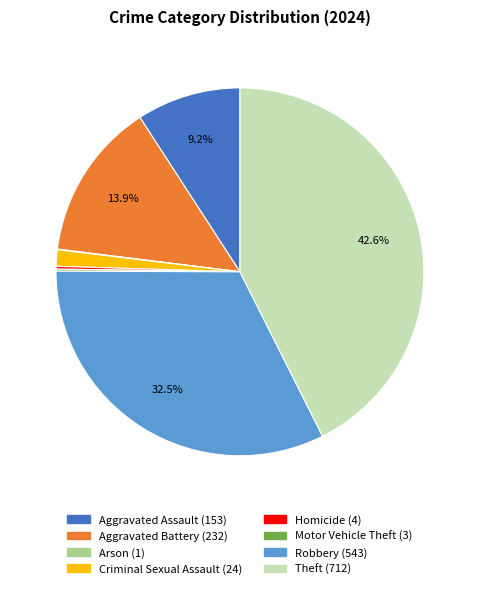

Which category has the biggest portion of the pie?

Theft